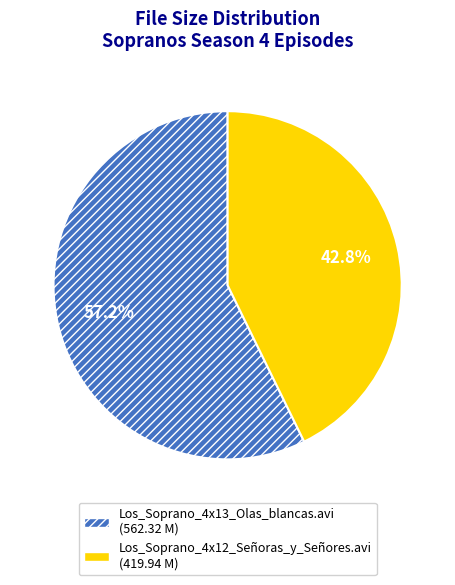

Approximately how many times larger is the value at Los_Soprano_4x13_Olas_blancas.avi compared to Los_Soprano_4x12_Señoras_y_Señores.avi?

1.3